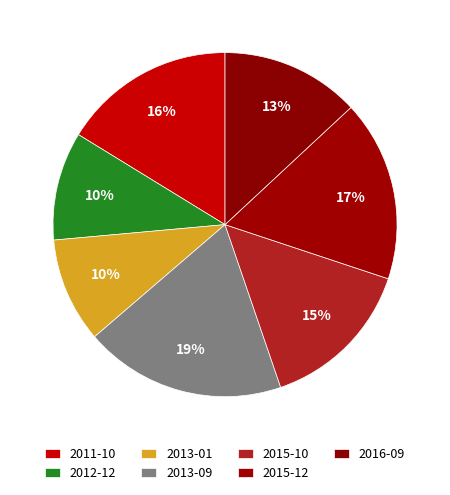

Rank the categories by value from lowest to highest.

2013-01, 2012-12, 2016-09, 2015-10, 2011-10, 2015-12, 2013-09